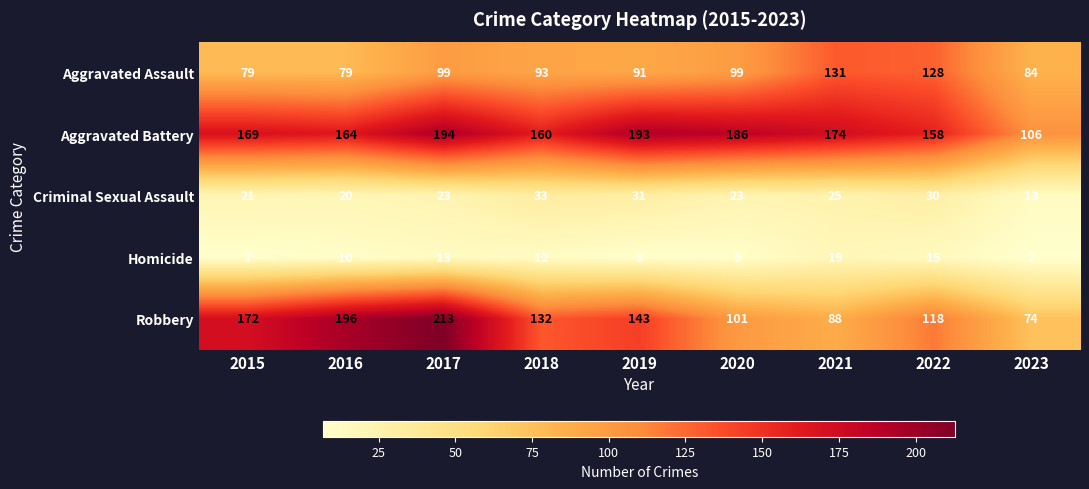

What is the difference between the second highest and second lowest values in the Criminal Sexual Assault series?

11